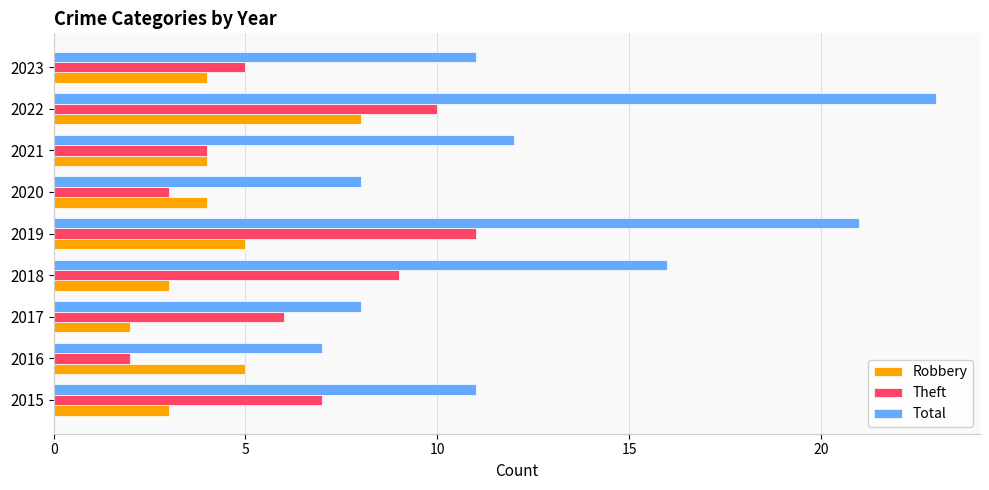

At which label is Total closest to 15?

2018